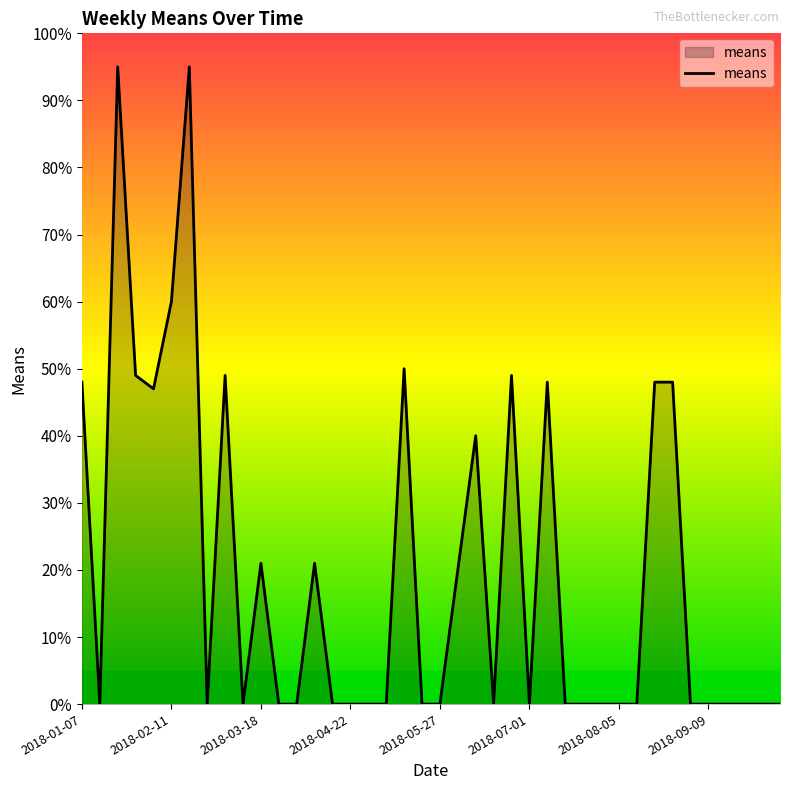

What is the difference between the maximum and minimum values?

95